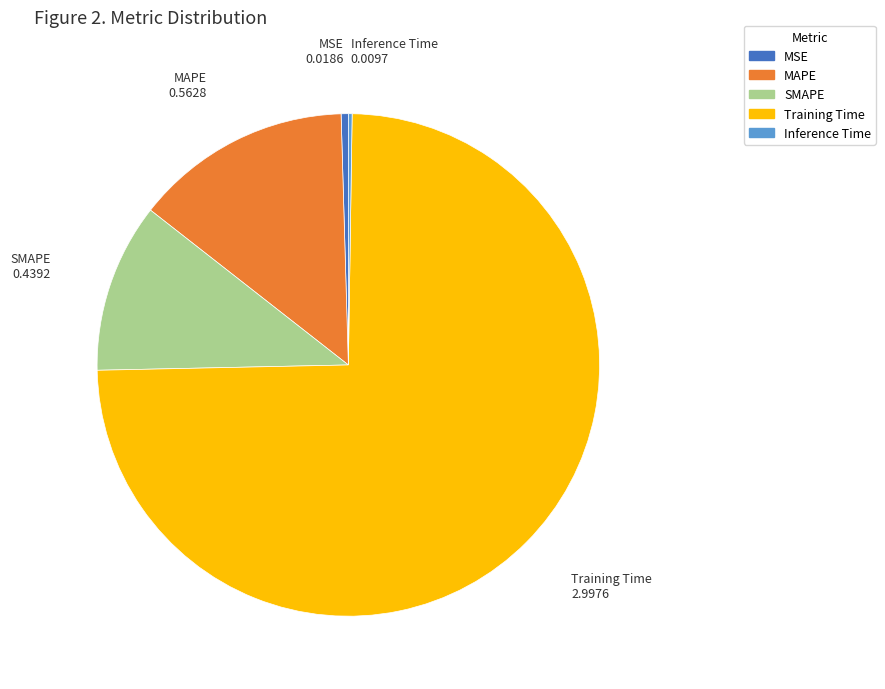

Does any single category account for the majority?

Yes